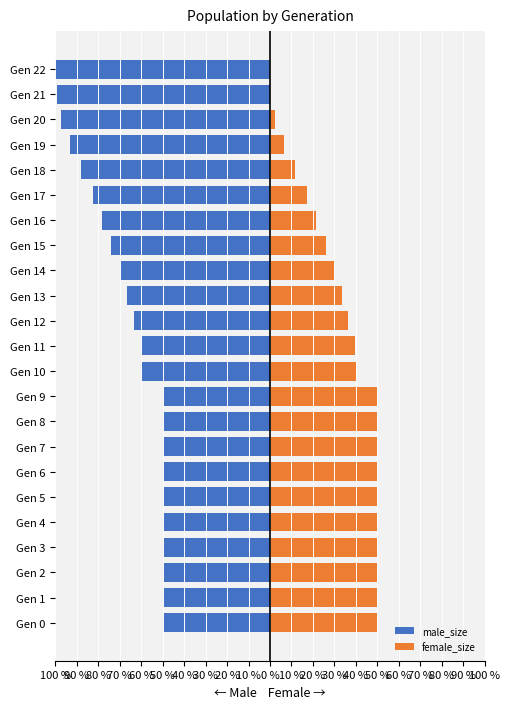

Reading left to right, what are all the values shown in this chart?

male_size: -50.0	-49.8	-49.7	-49.9	-50.1	-49.9	-49.7	-50.1	-50.0	-50.0	-60.0	-60.2	-63.5	-66.5	-69.8	-73.9	-78.4	-82.7	-88.1	-93.3	-97.4	-99.4	-100.0
female_size: 50.0	50.2	50.3	50.1	49.9	50.1	50.3	49.9	50.0	50.0	40.0	39.8	36.5	33.5	30.2	26.1	21.6	17.3	11.9	6.7	2.6	0.6	0.0